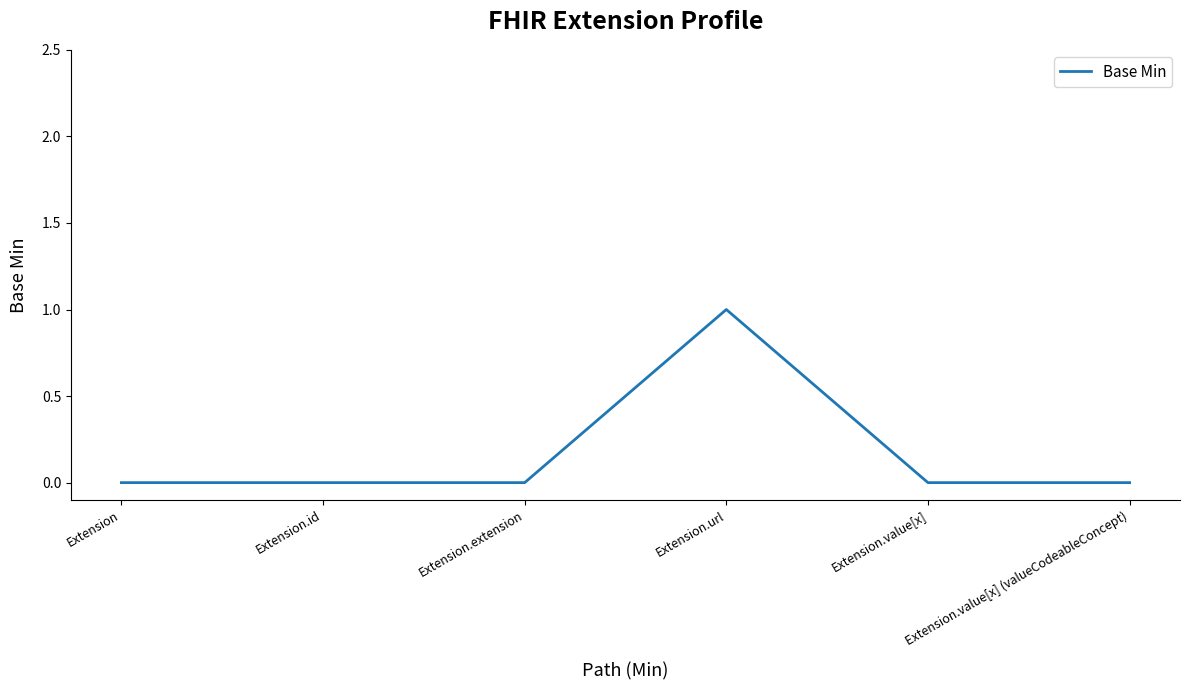

True or false: the data has more than 2 interior local peaks.

False